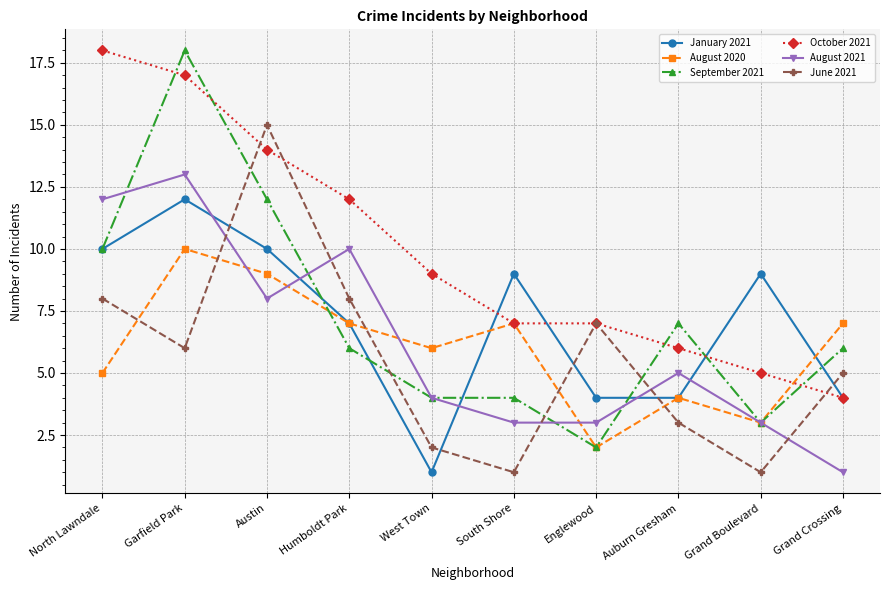

What is the average value of the January 2021 series?

7